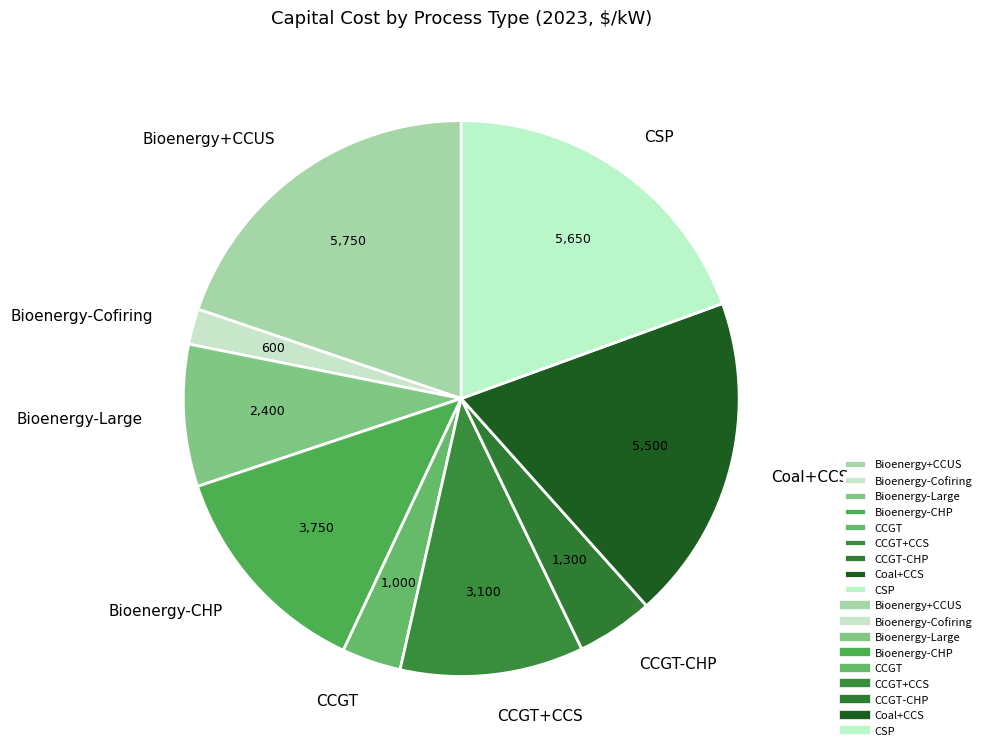

Which slice is the smallest?

Bioenergy-Cofiring